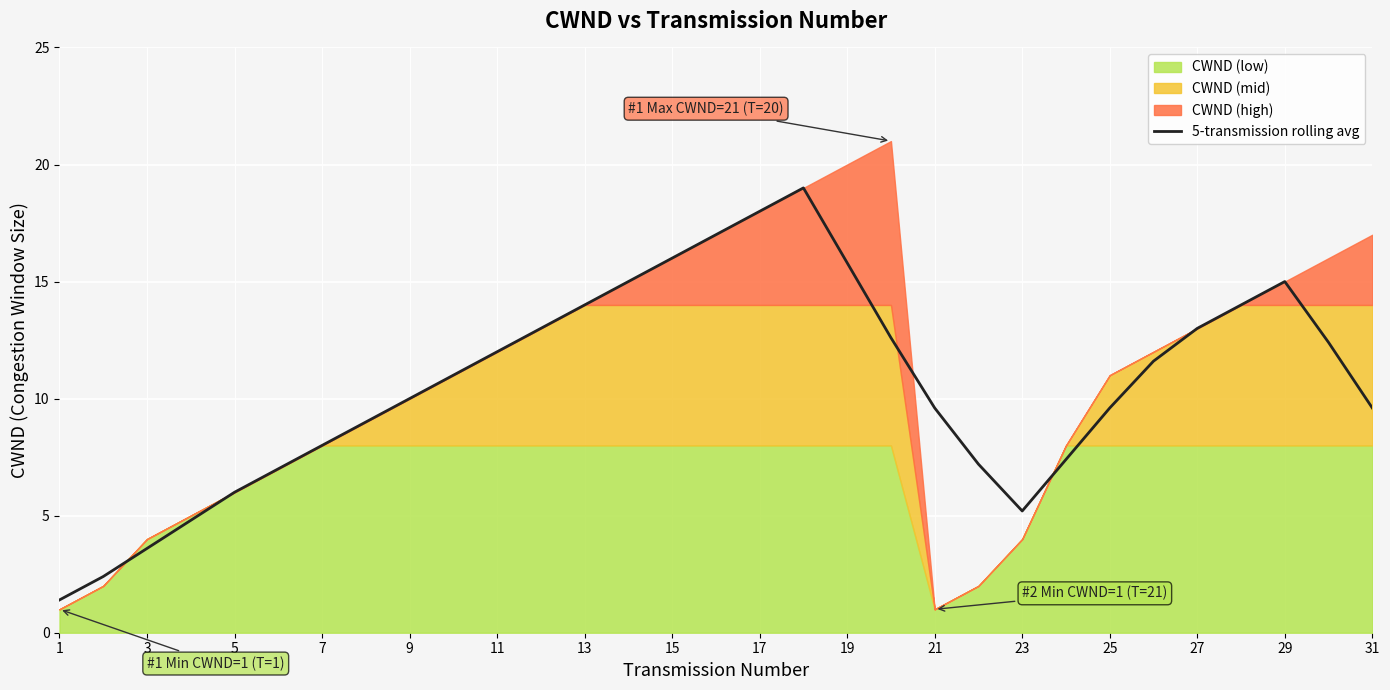

Does the chart display data point markers on the line(s)?

No